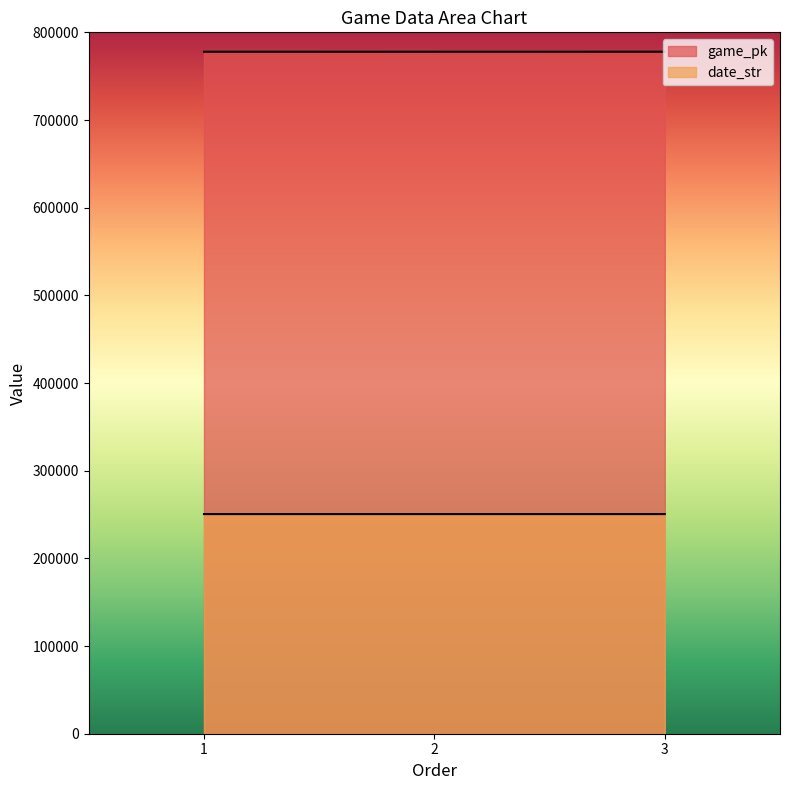

Reading left to right, transcribe all the data shown in this chart.

game_pk: 777874	777892	777902
date_str: 250518	250517	250516